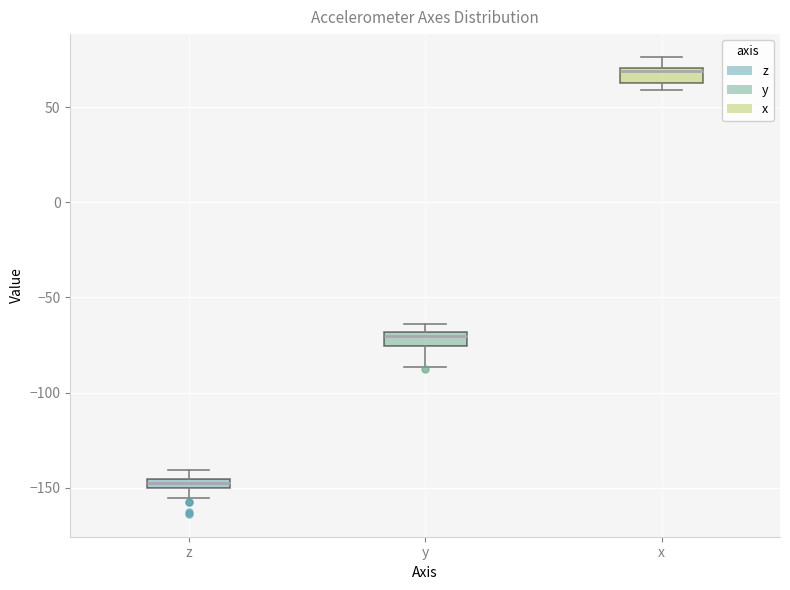

Where is the lower edge of the box for x on the y-axis? The values are not printed on the chart, so give them approximately, as read against the axis.

65